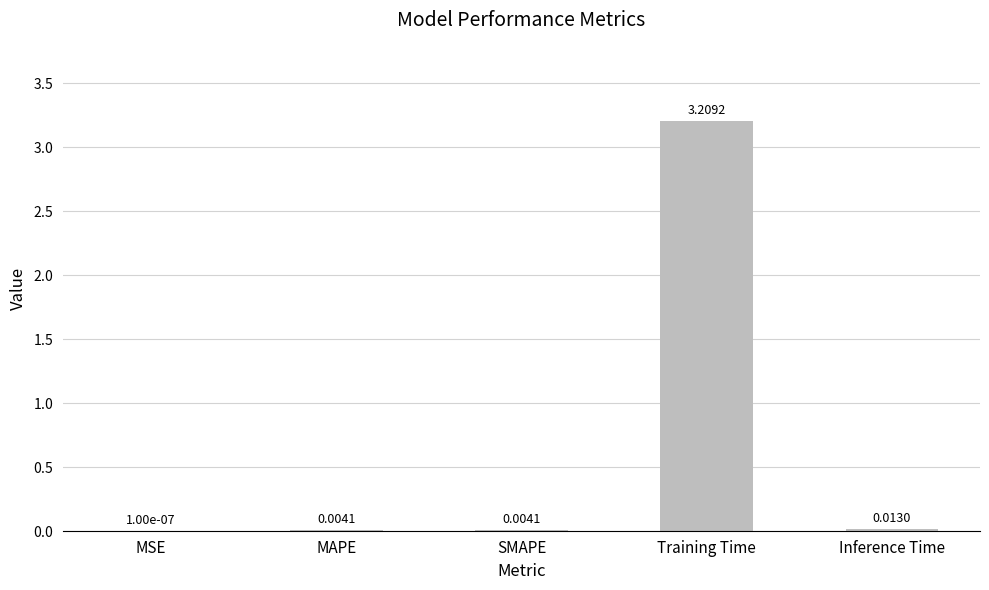

Read the value at Training Time.

3.2